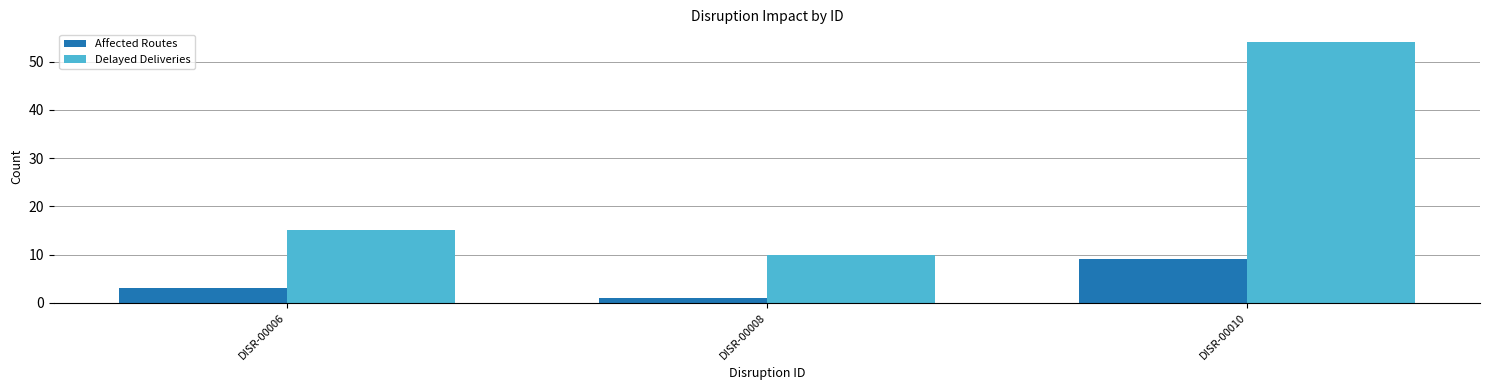

List the labels in order of Affected Routes value, largest first.

DISR-00010, DISR-00006, DISR-00008